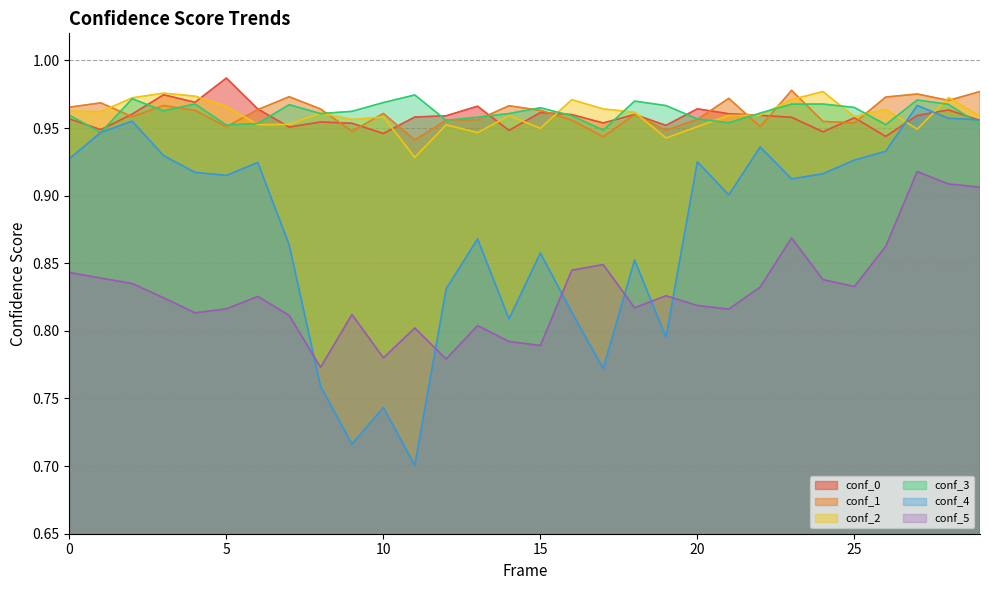

The value of conf_4 at 17 is 0.4. True or false?

False